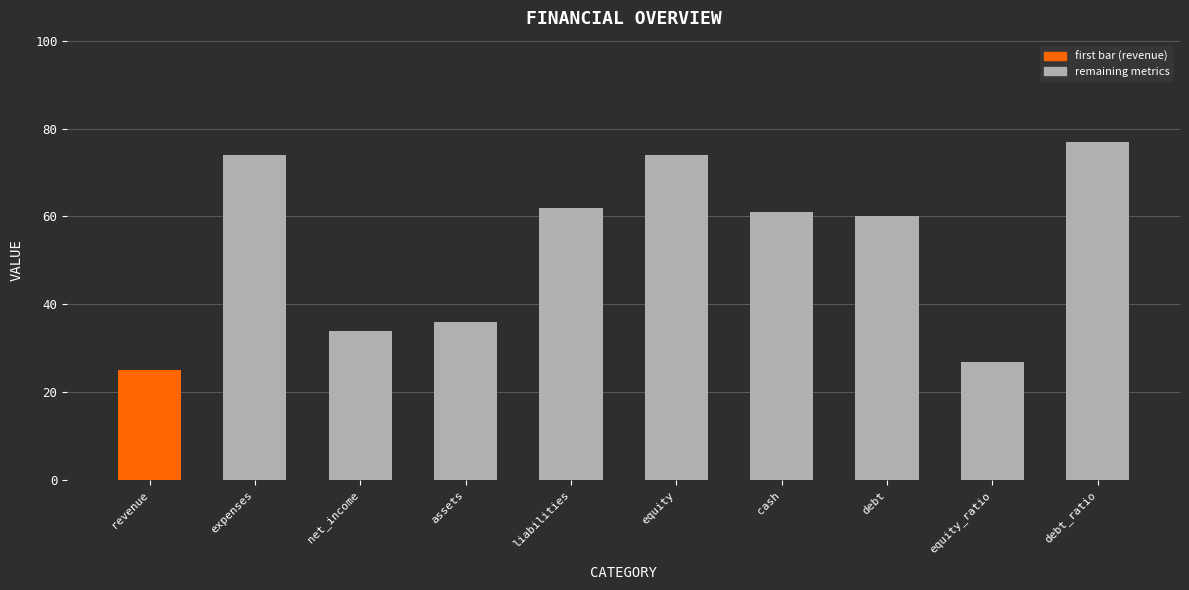

What is the approximate value at expenses, to the nearest 5?

75